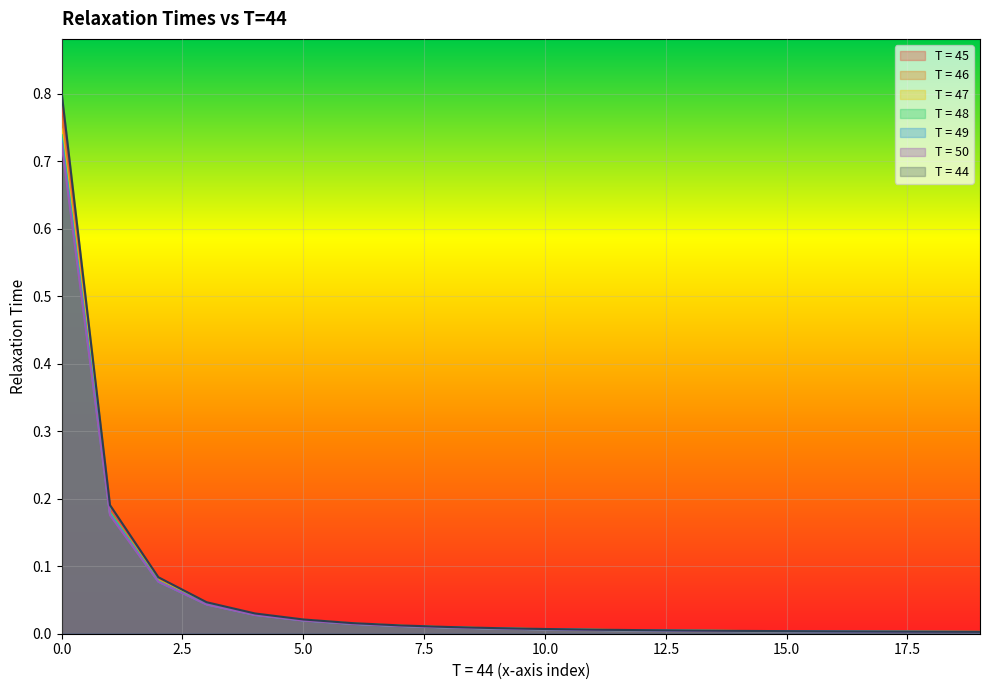

What is the sum of all T = 50 values?

1.2